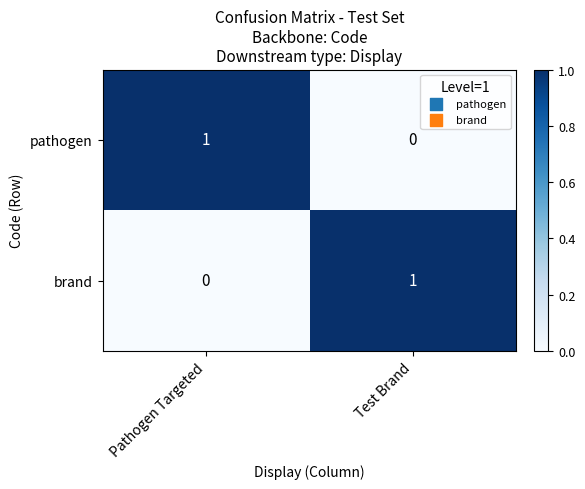

Rank the series at Pathogen Targeted from lowest to highest value.

brand, pathogen